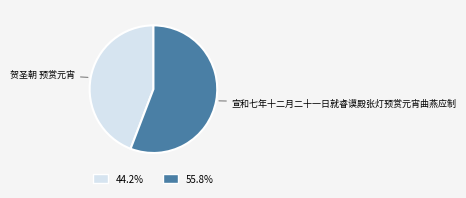

Count the number of slices in the pie.

2